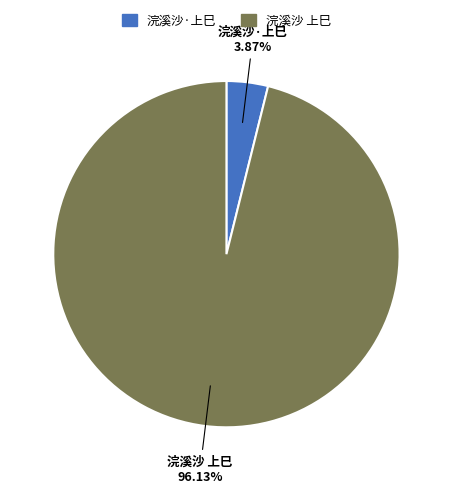

Does any single category account for the majority?

Yes